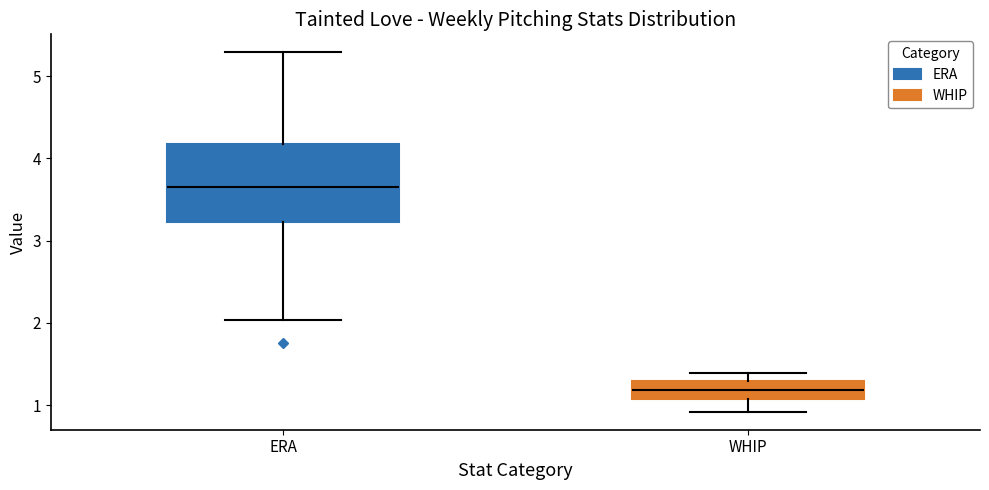

Which box has the highest median line?

ERA